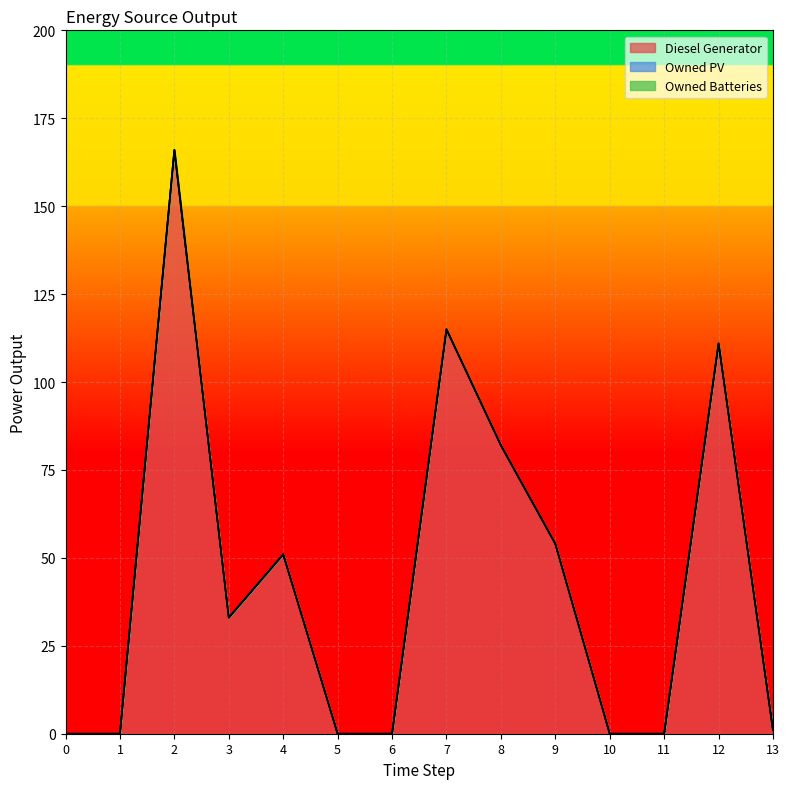

What is the greatest value displayed?

166.0